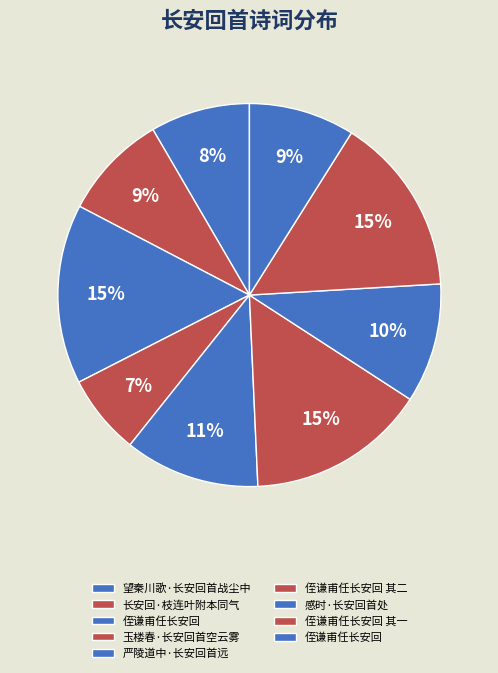

How many slices are in this pie chart?

9